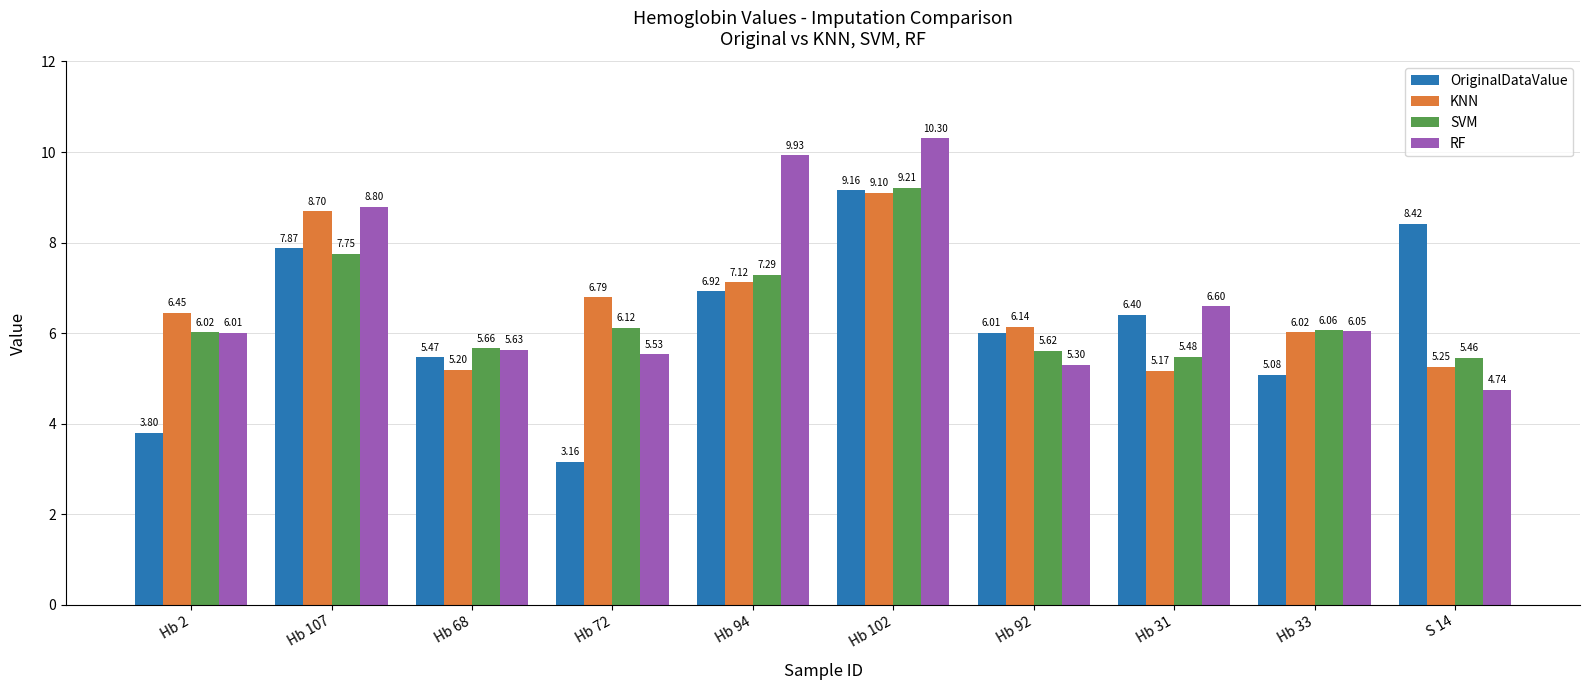

What position from the left is Hb 68?

3